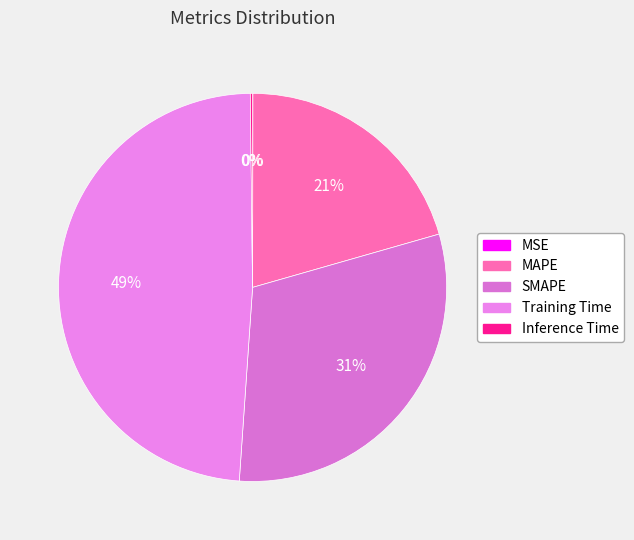

To the nearest percent, what is the difference between the MAPE and SMAPE slice percentages?

10%